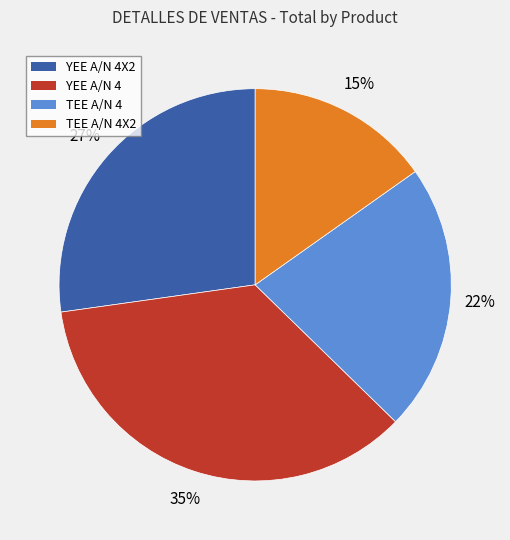

Does YEE A/N 4X2 represent more than half of the total?

No